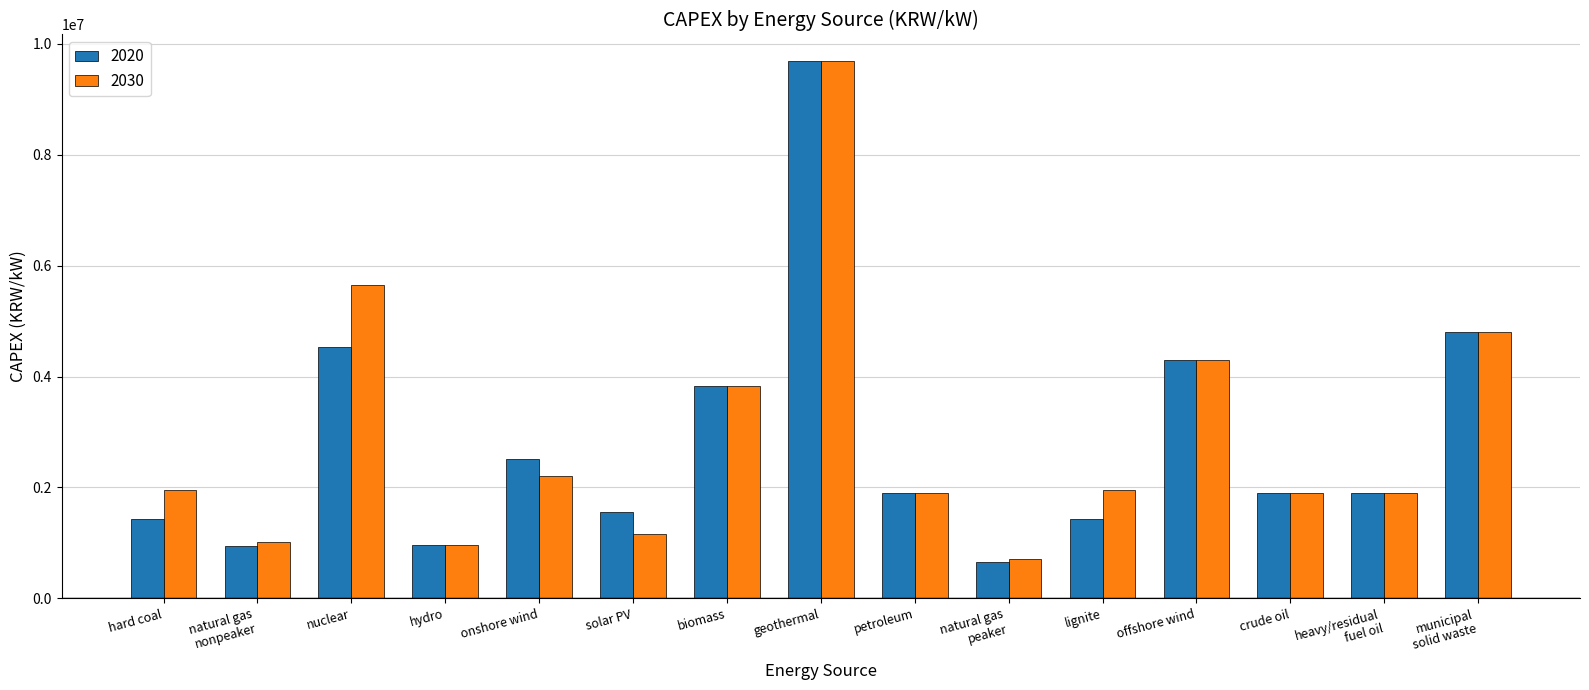

What is the smallest value displayed?

657915.3